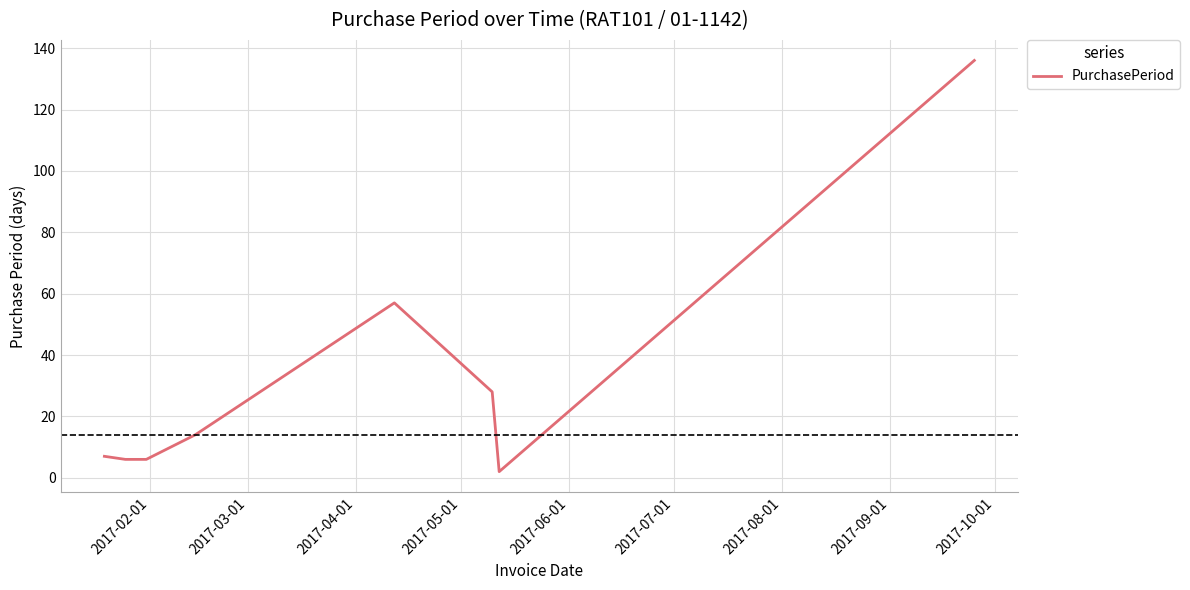

What is the average value?

32